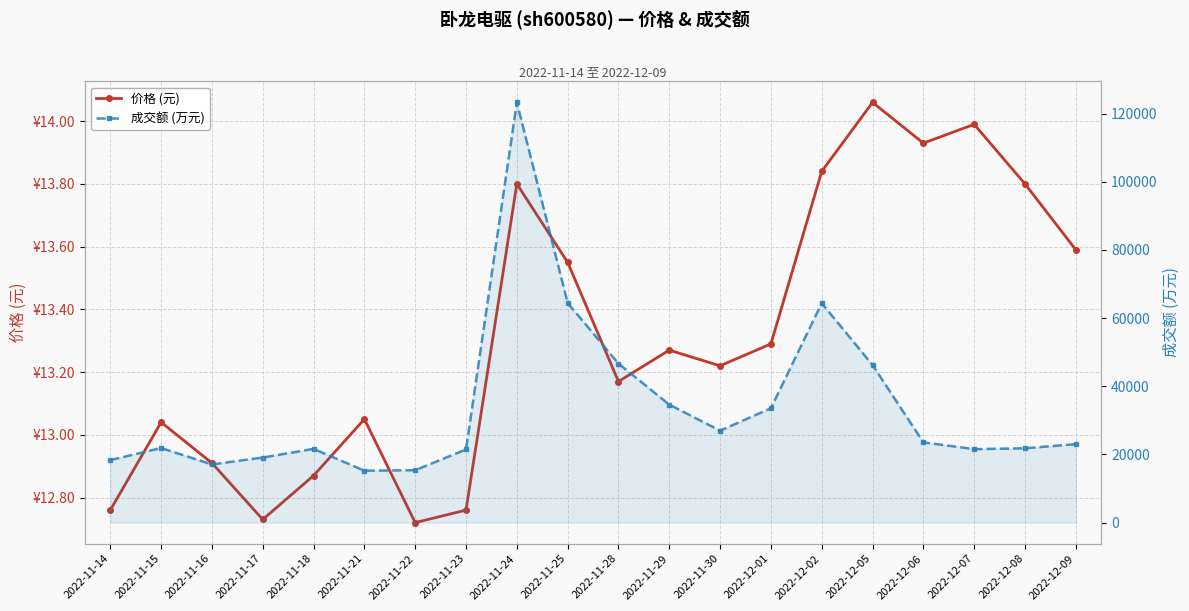

Where is the first local maximum for 成交额 (万元)?

2022-11-15